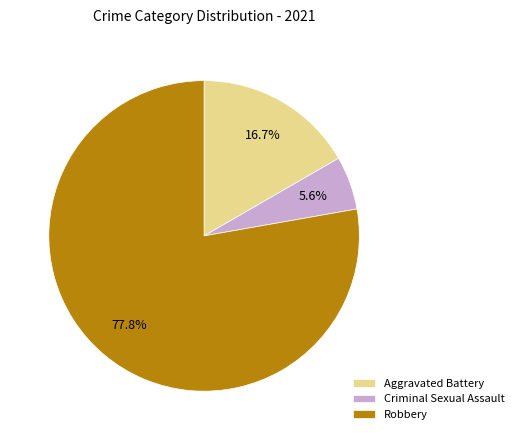

Which category has the biggest portion of the pie?

Robbery